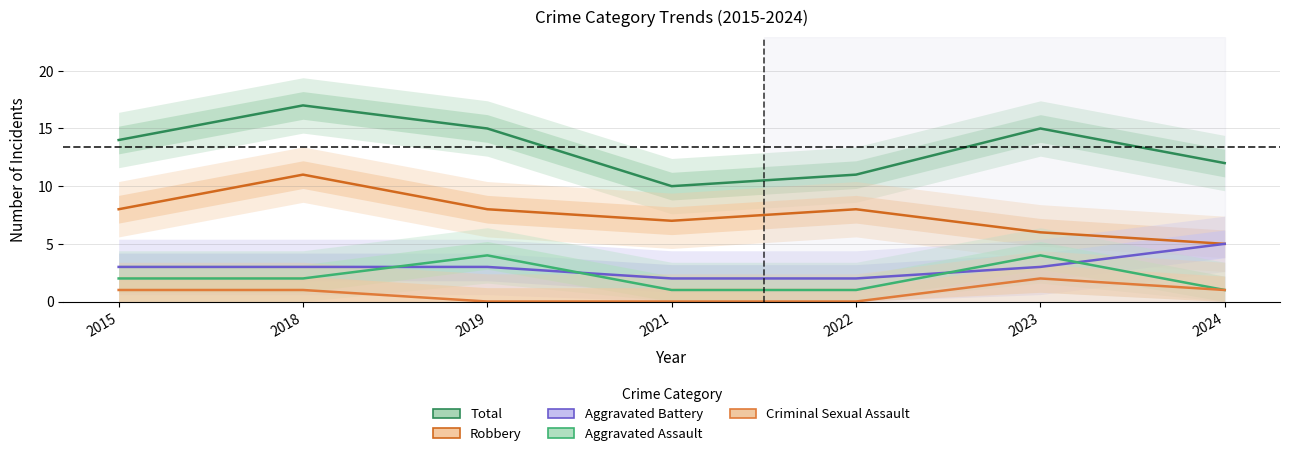

Between 2015 and 2021, which is larger?

2015